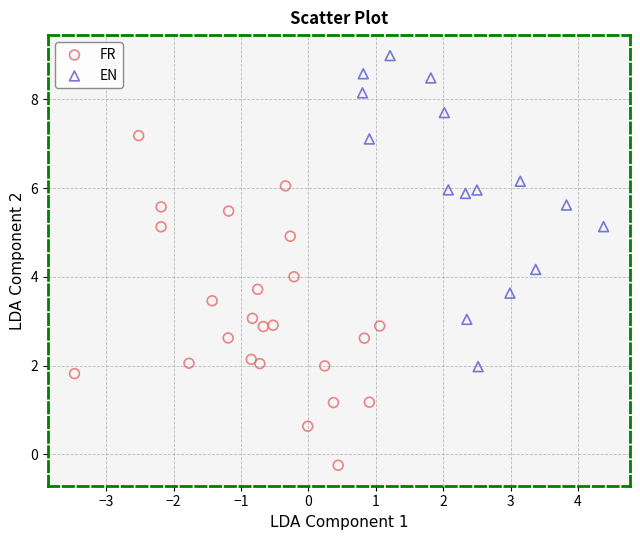

Which series has the largest Y range (max minus min)?

FR